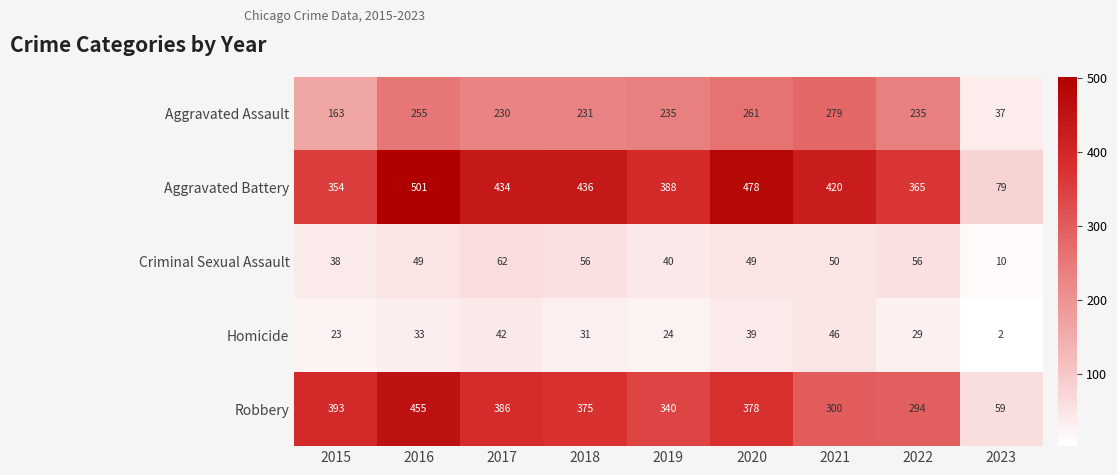

What is the difference between the maximum and minimum values in the Criminal Sexual Assault series?

52